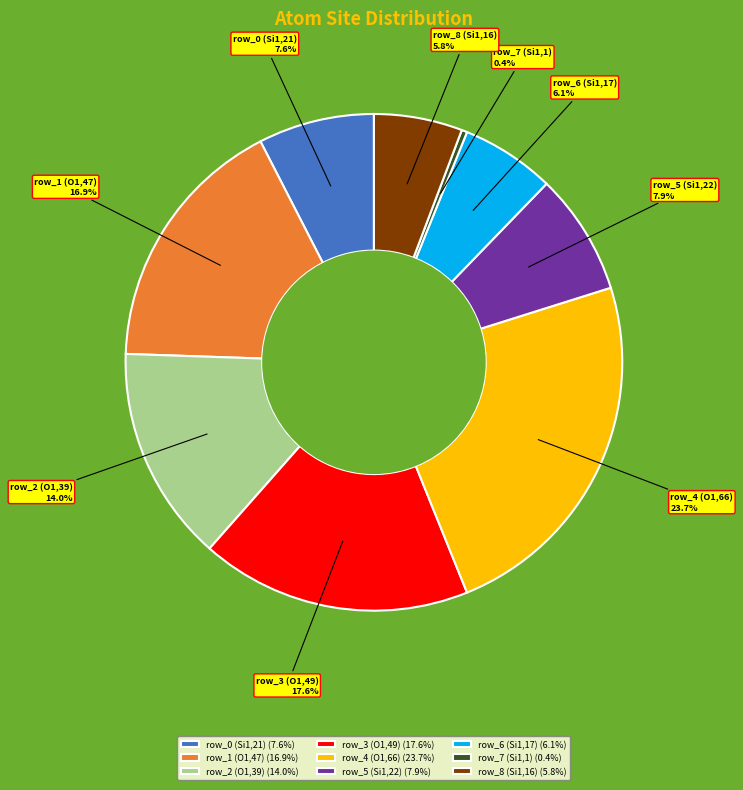

Which slice is the smallest?

row_7 (Si1,1)